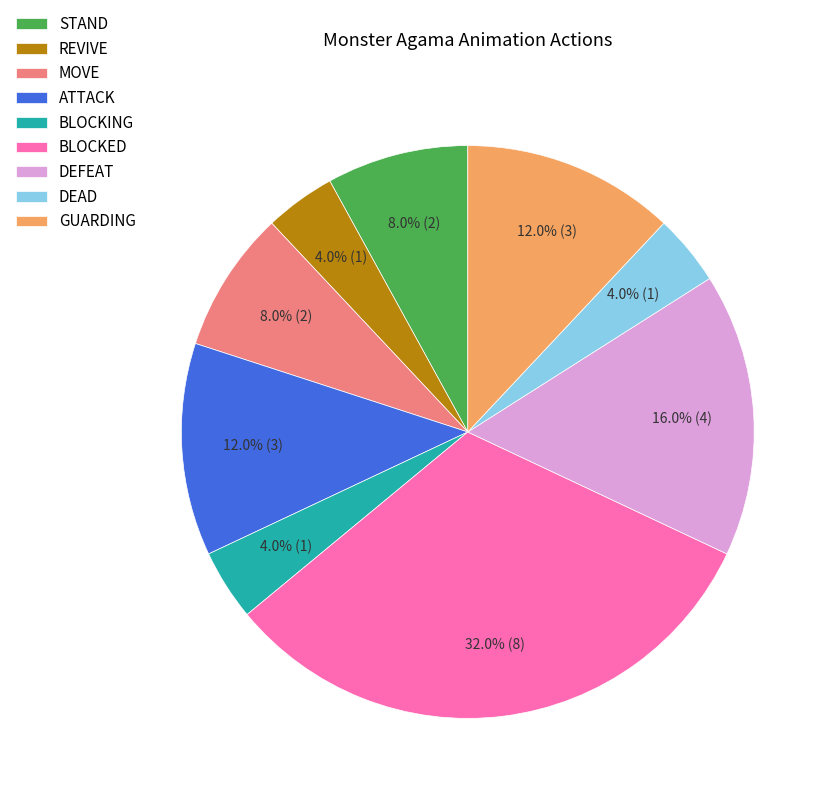

Count the number of slices in the pie.

9